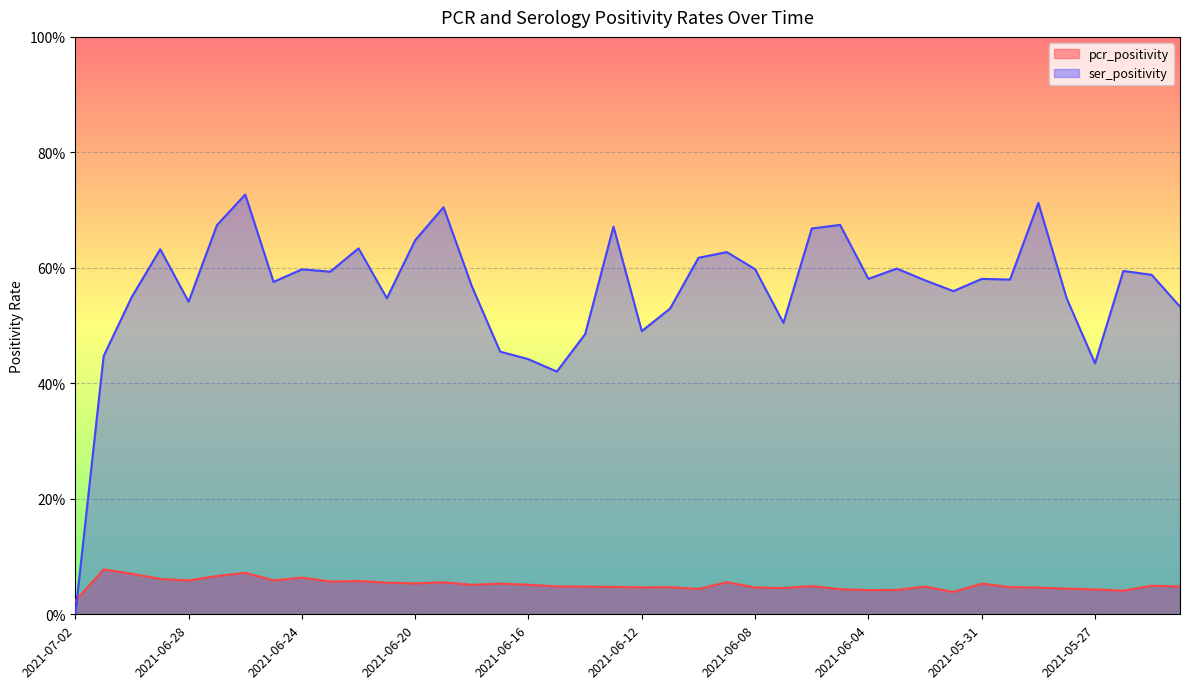

How many values in ser_positivity are above zero?

39